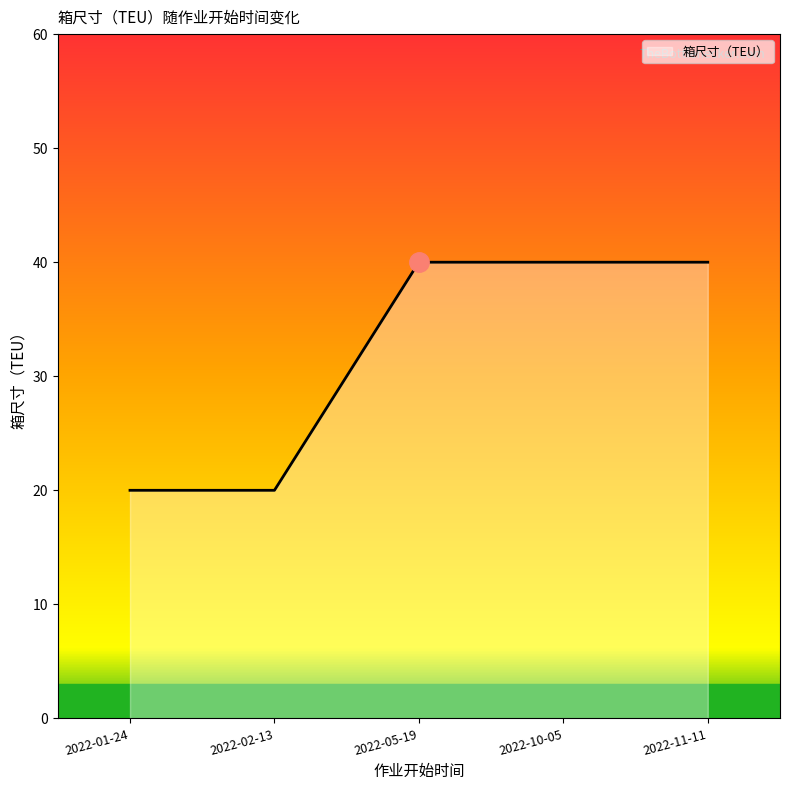

What is the maximum value shown in the chart?

40